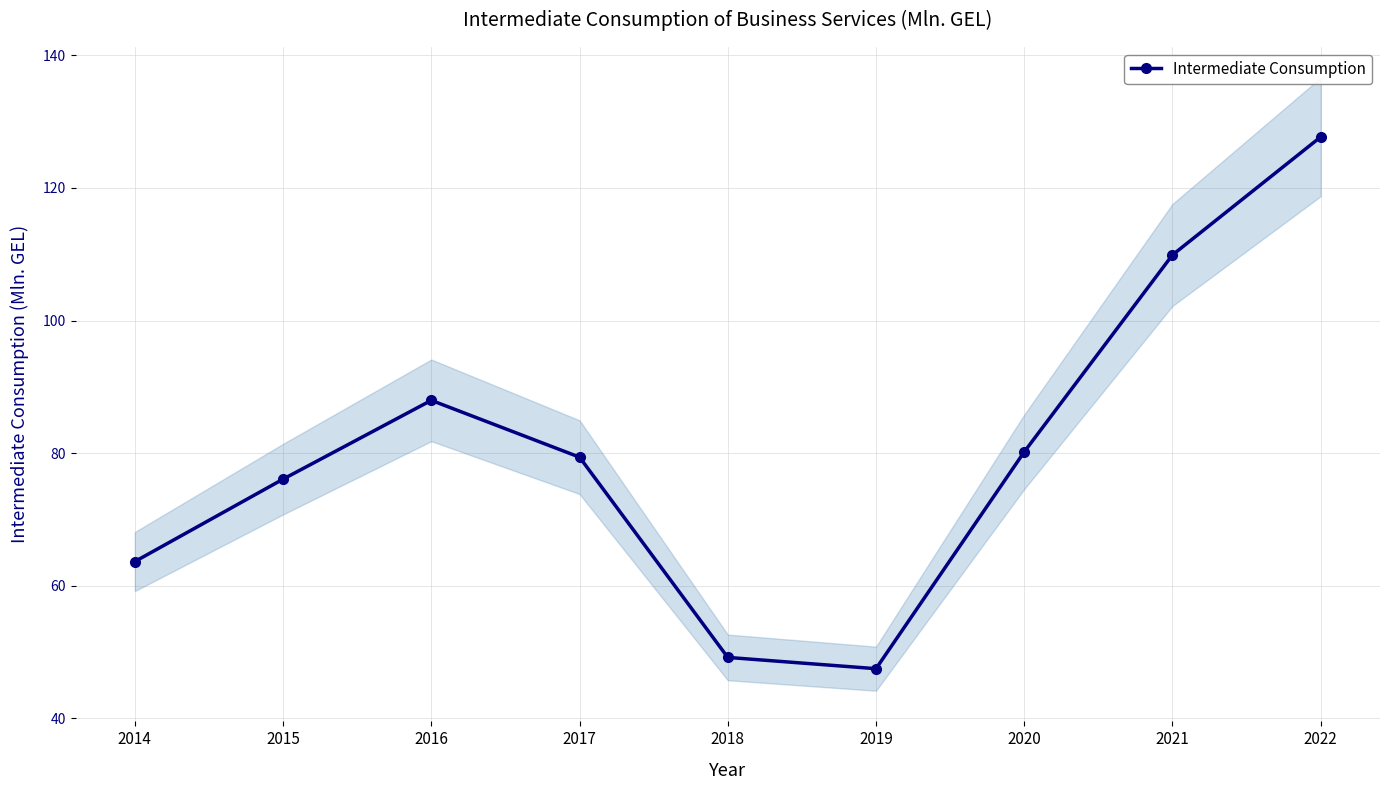

What is the ratio of the value at 2019 to the value at 2021?

0.4